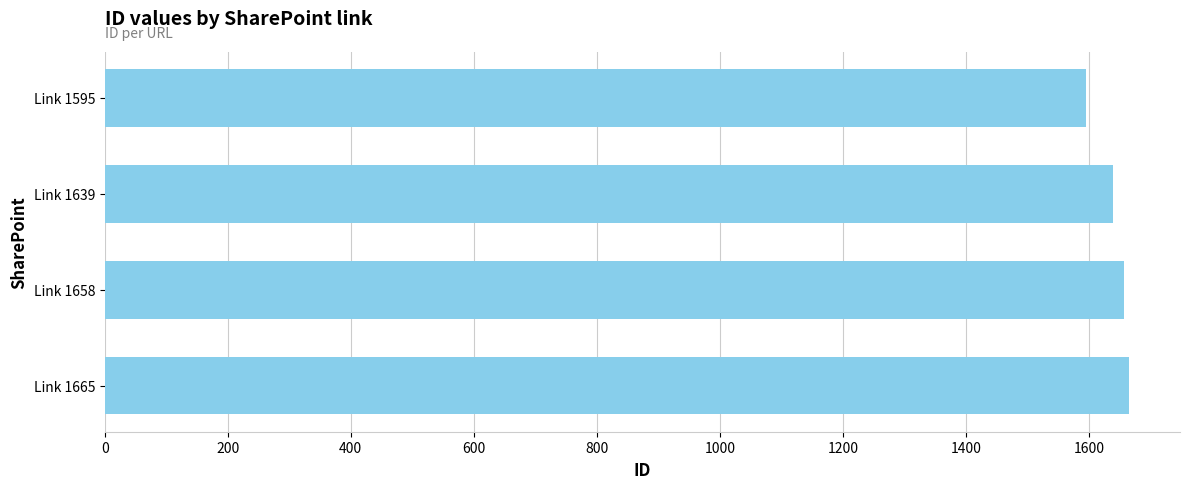

What is the sum of all values?

6557